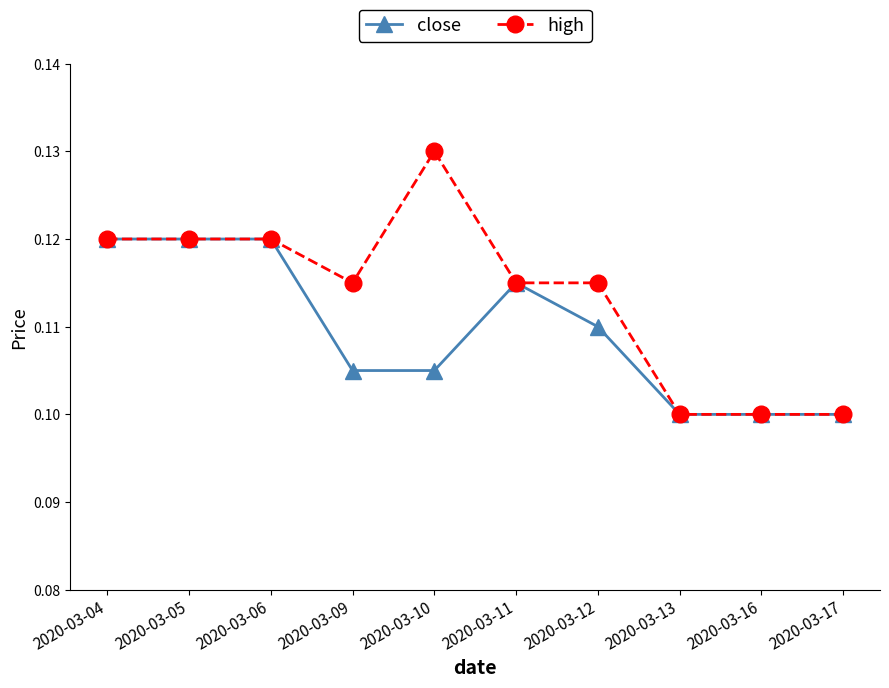

Does the chart display data point markers on the line(s)?

Yes